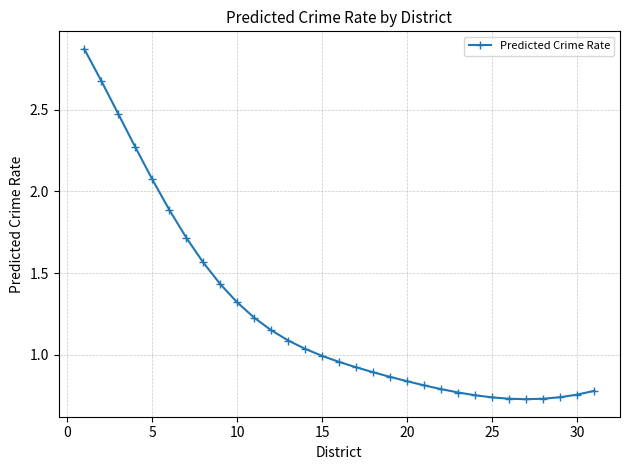

What is the sum of all values?

38.6